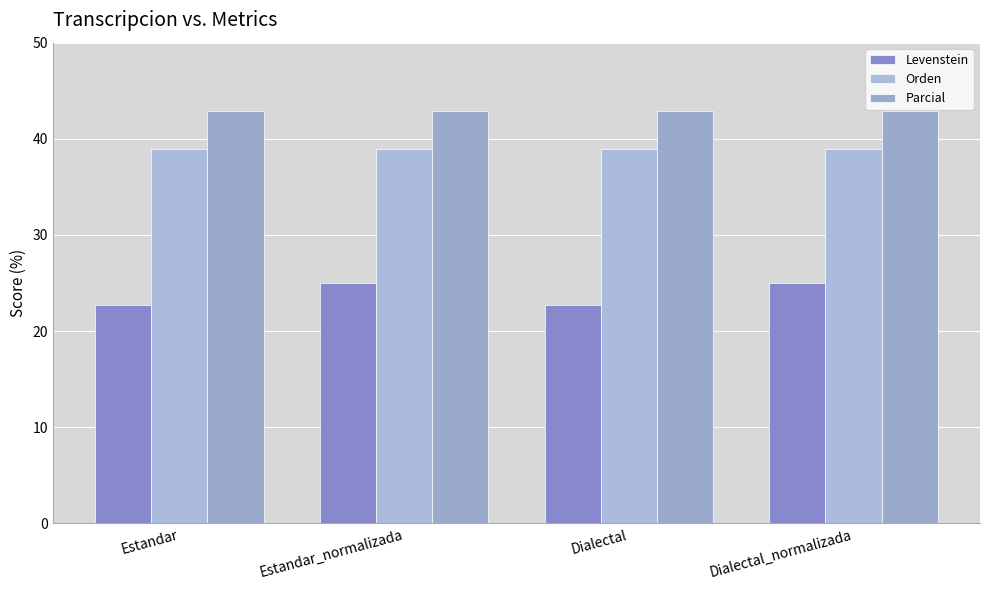

What is the sum of the Parcial values at Dialectal and Estandar_normalizada?

85.7